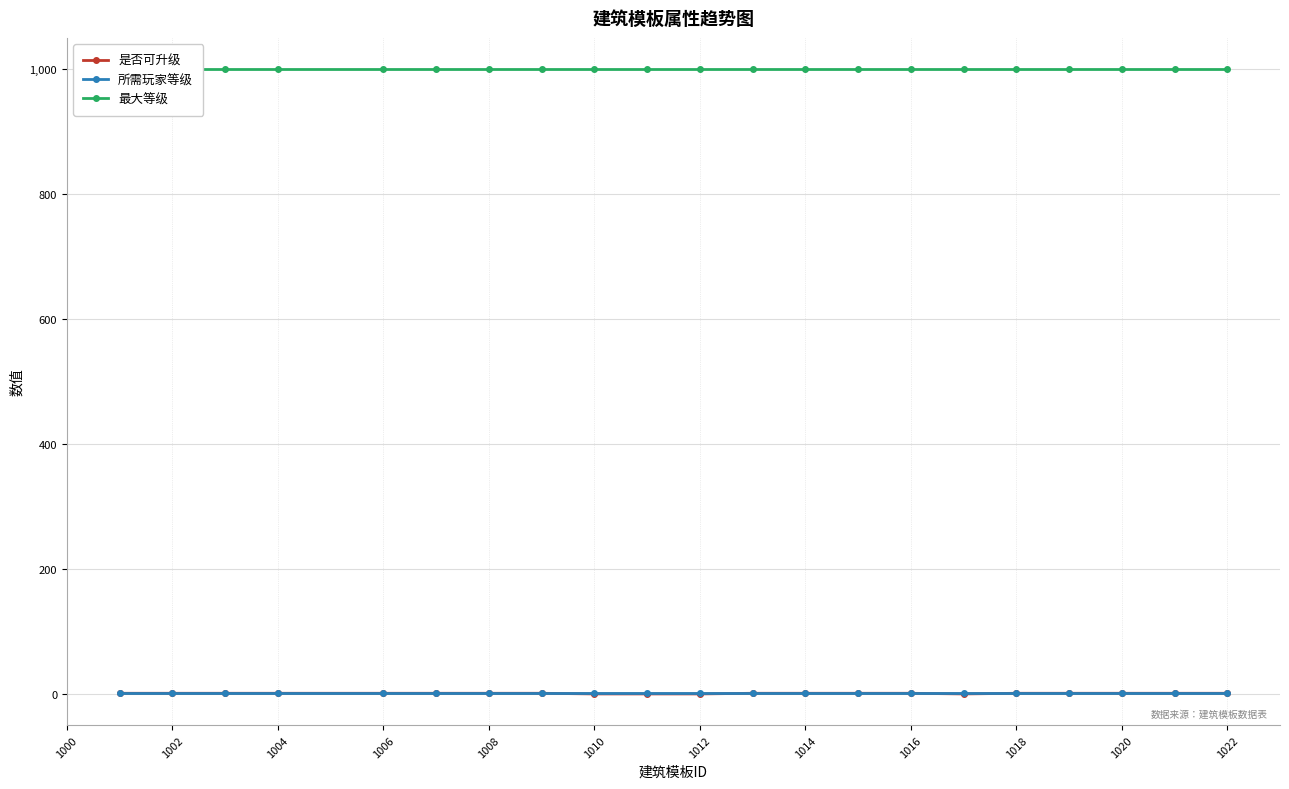

True or false: 是否可升级 has a value of 0 at 15.

False